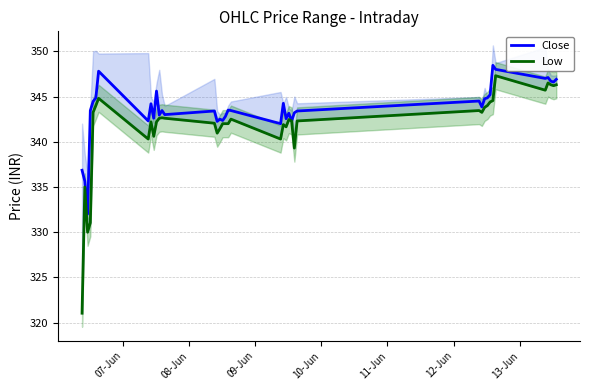

What is the lowest value of the Close series?

332.0